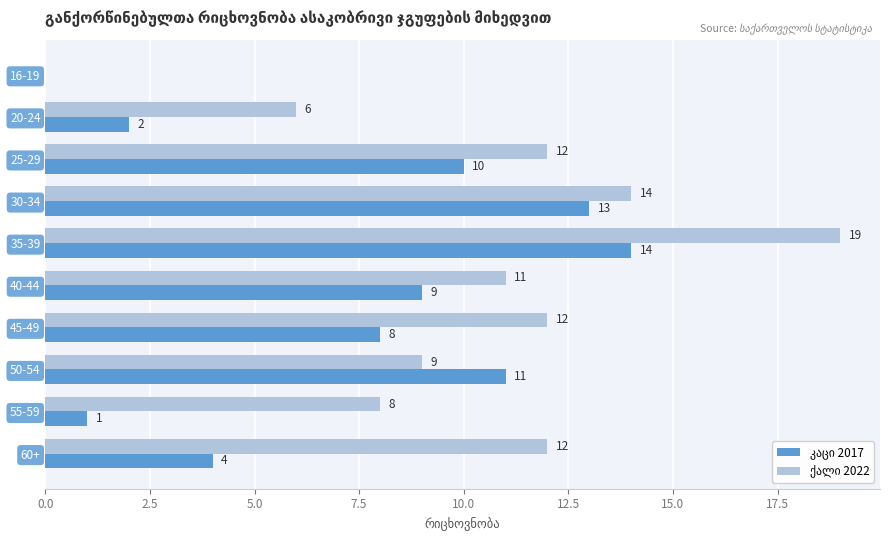

What is the maximum value shown in the chart?

19